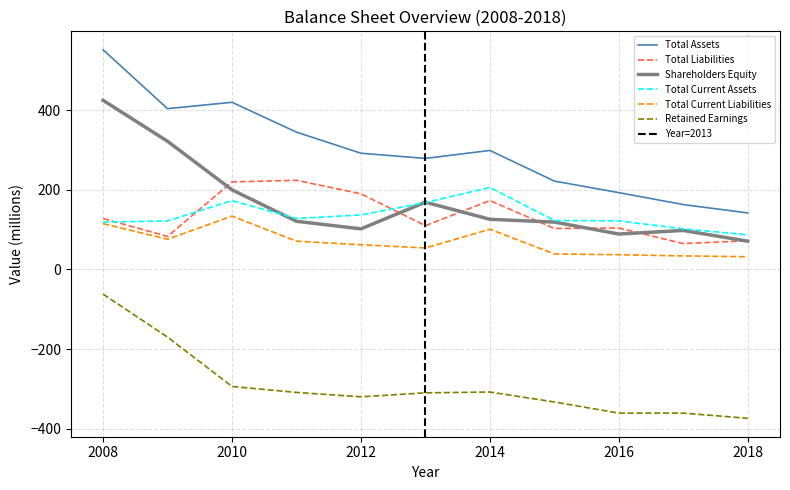

True or false: Total Assets has a value of 292 at 2012.

True